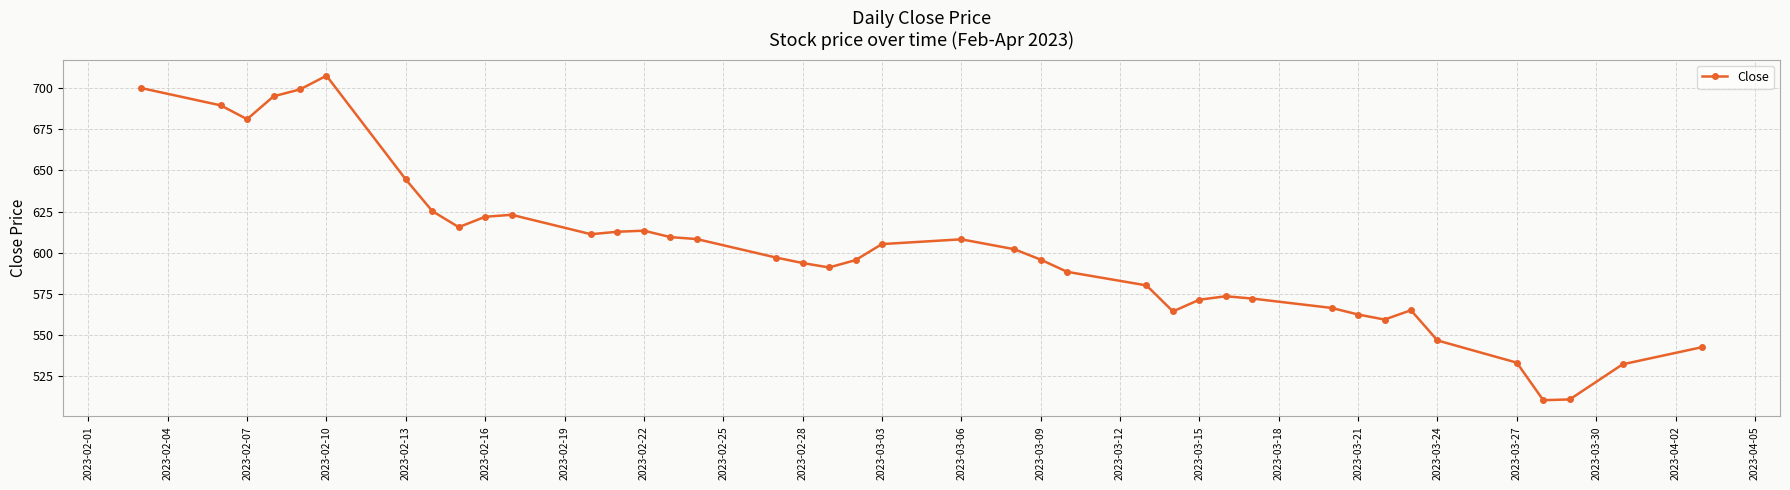

What is the smallest value displayed?

510.4